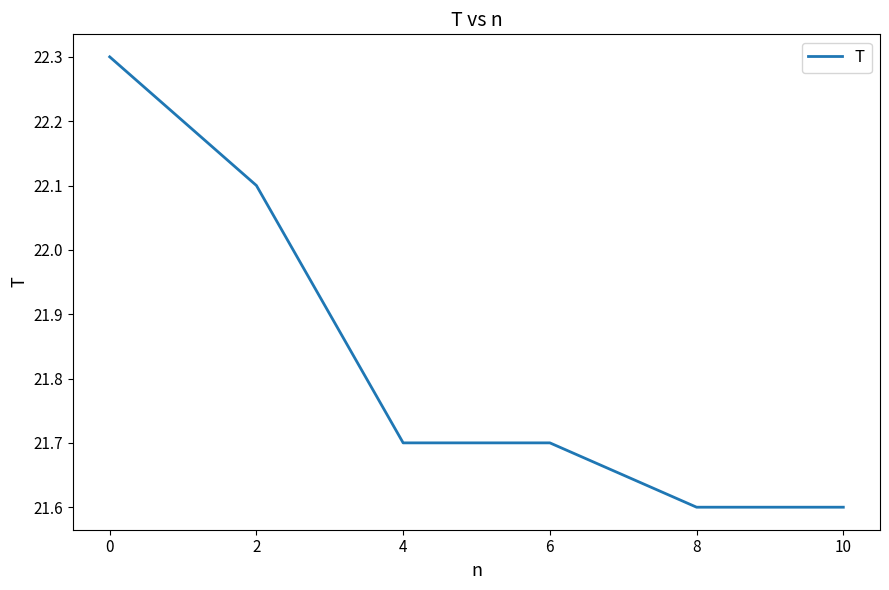

Reading right to left, transcribe all the data shown in this chart.

21.6	21.6	21.7	21.7	22.1	22.3